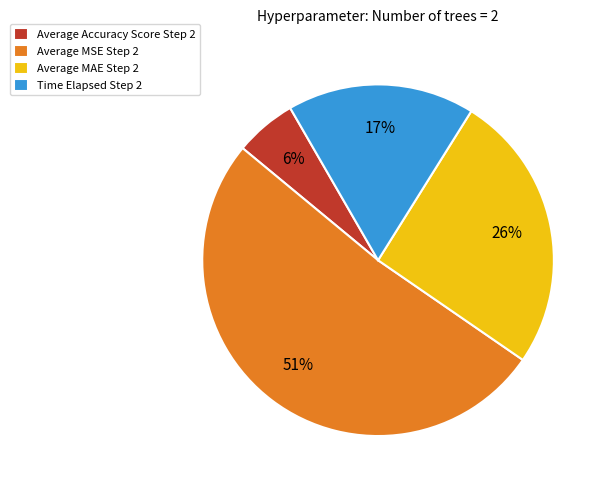

How many slices are in this pie chart?

4